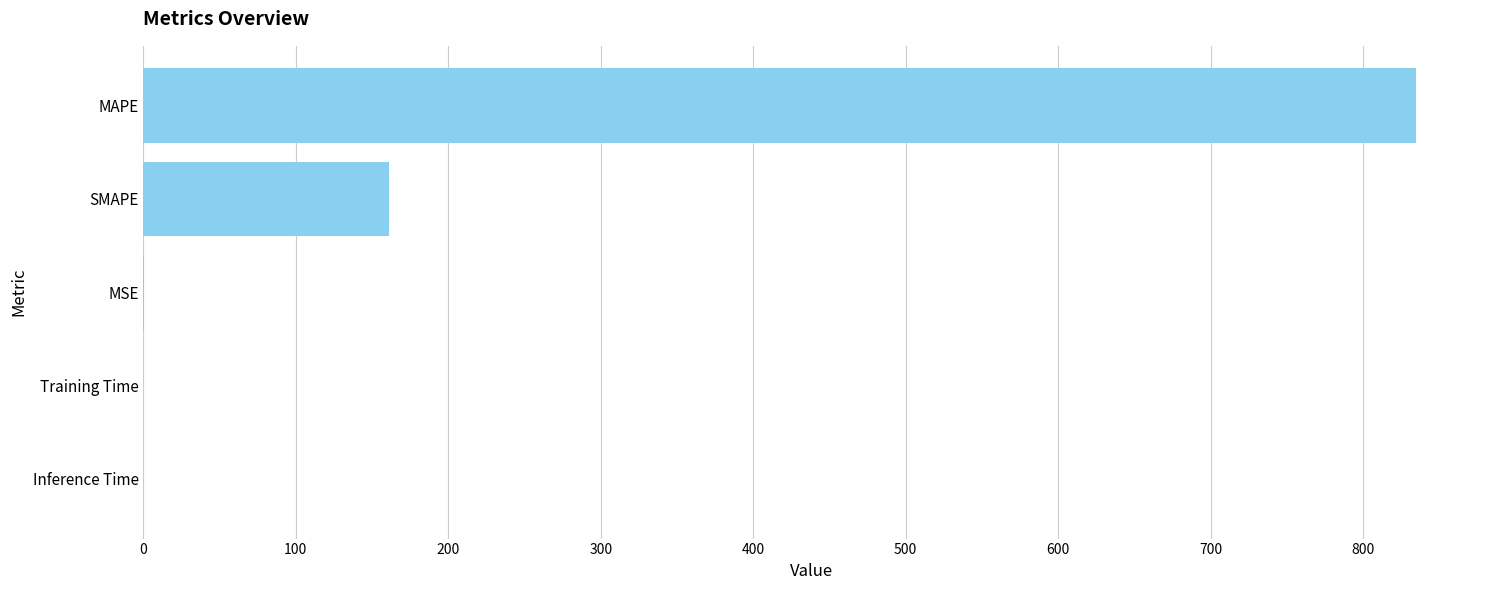

Where is the data nearest to the value 417?

SMAPE